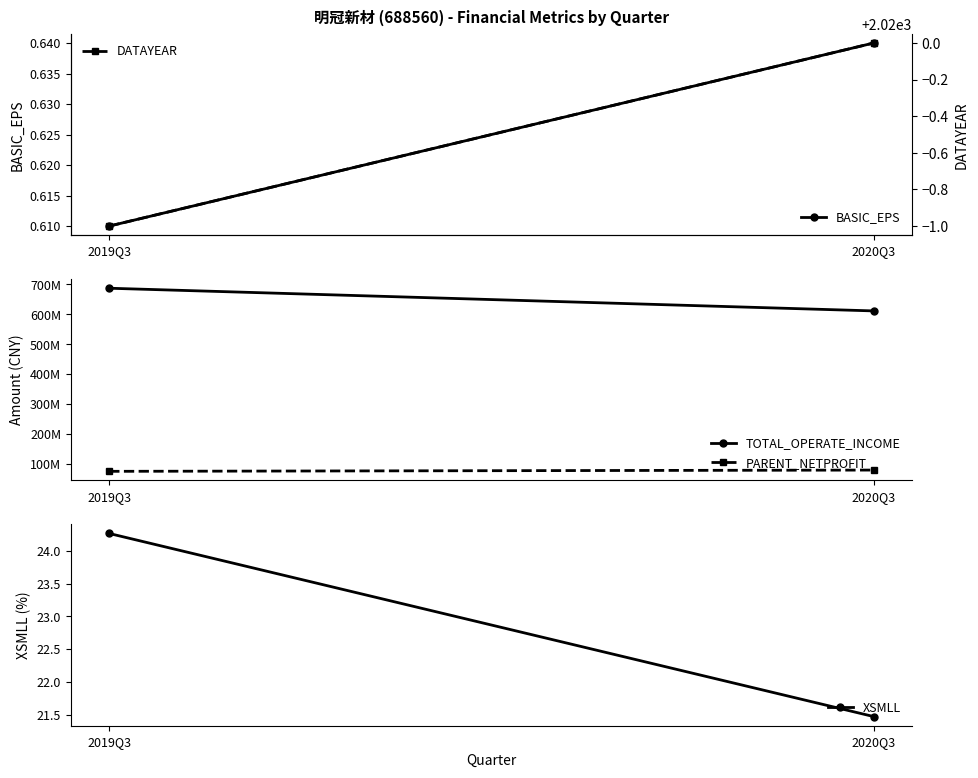

Does the chart have visible grid lines?

No